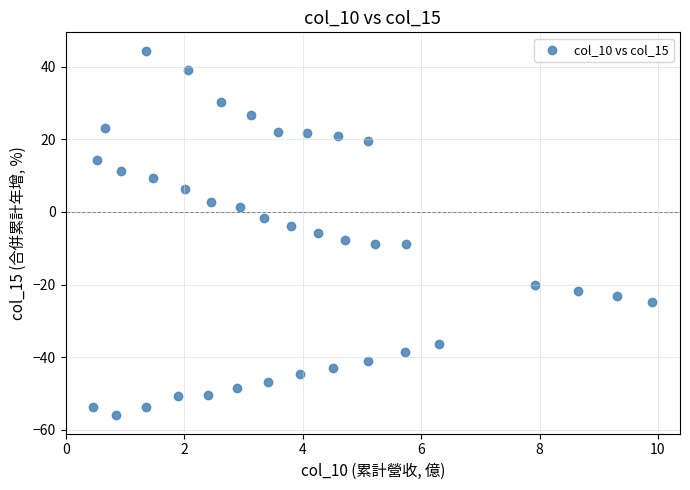

What is the range of X values (max minus min)?

9.4